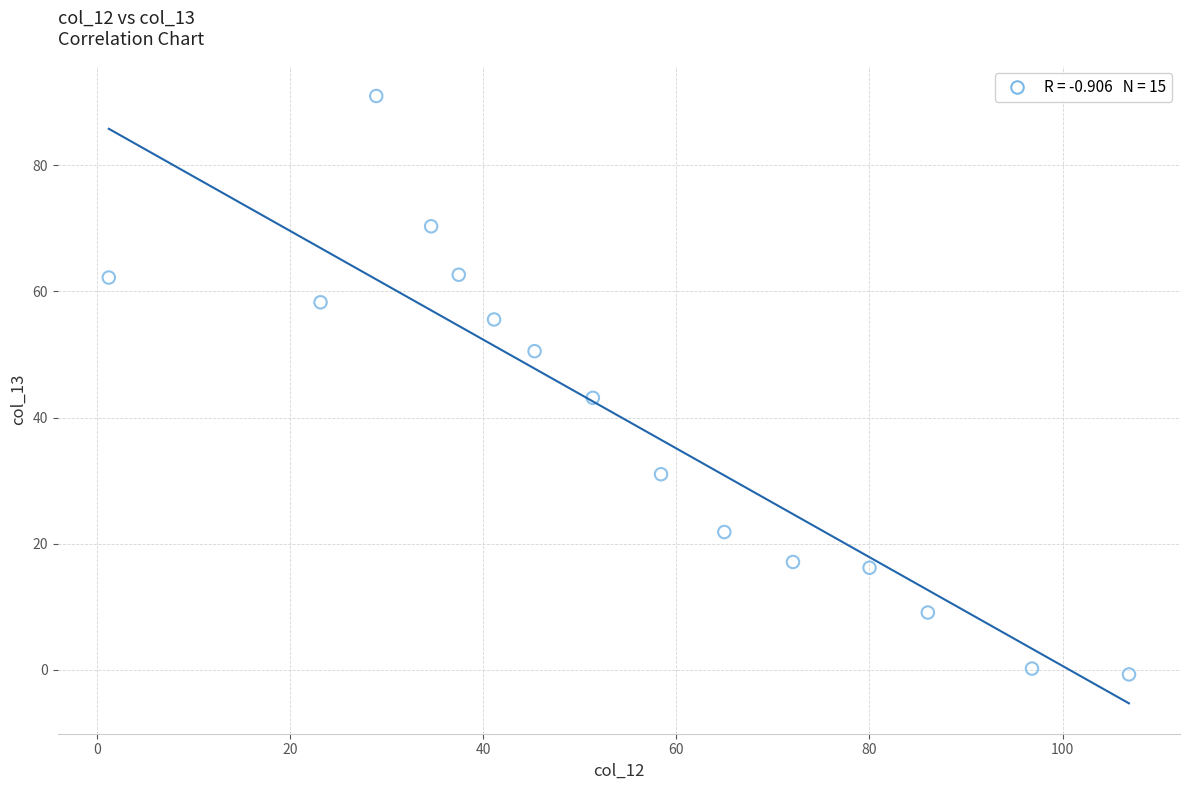

What Y value in the scatter plot is closest to 45?

43.1